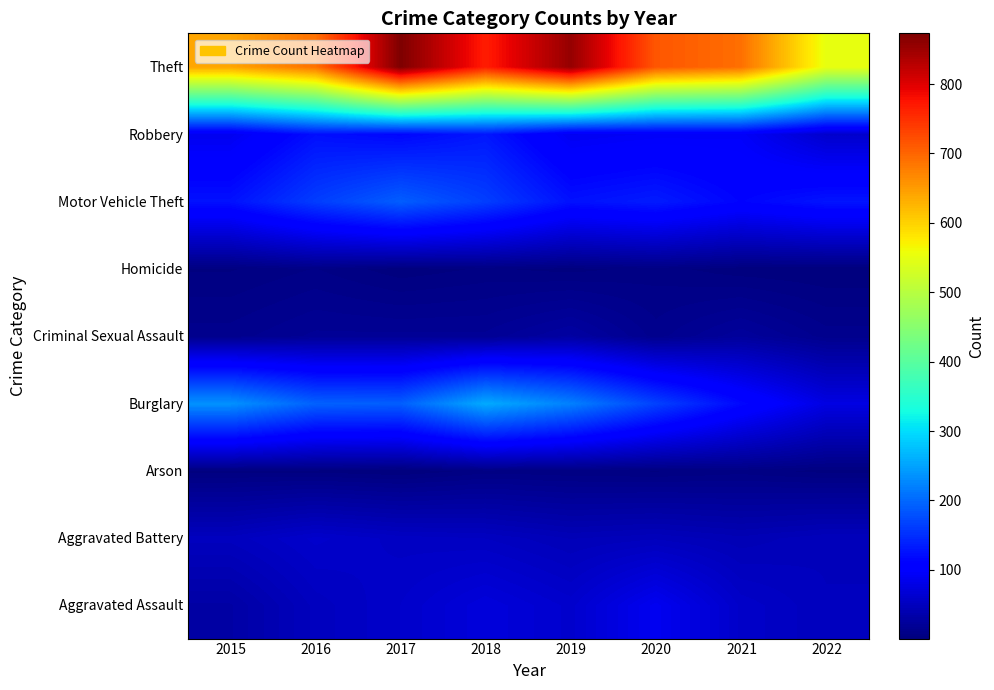

At how many categories does at least one series exceed 341?

8